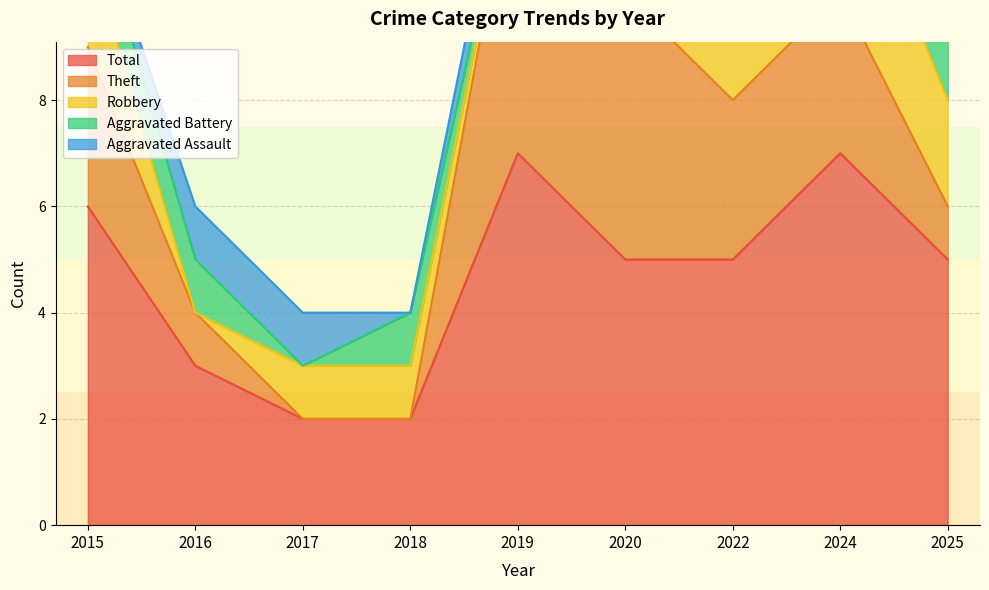

How many lines are shown in the chart?

5